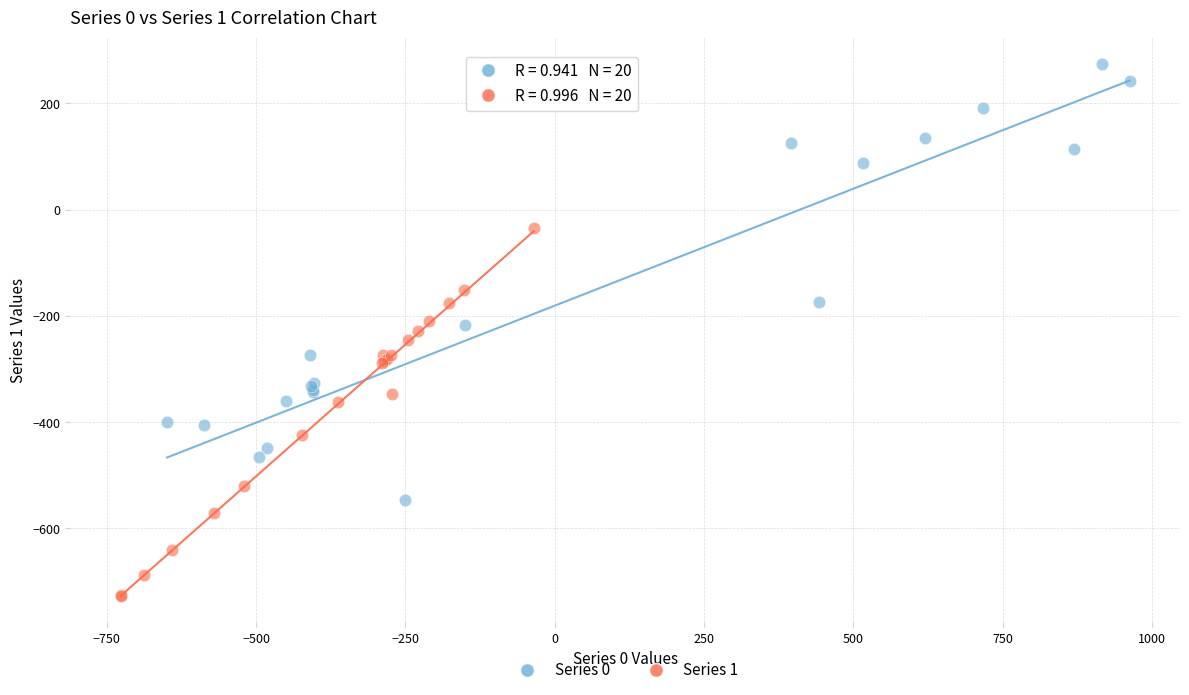

Which series contains the highest Y value?

Series 0